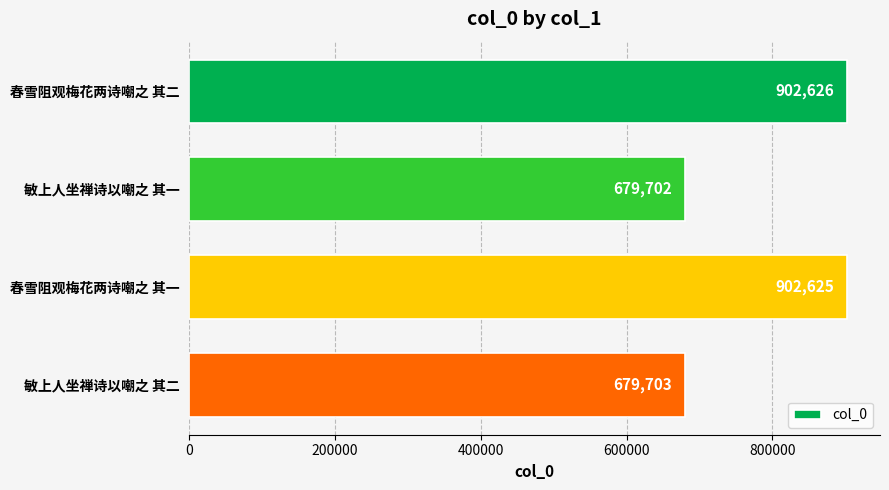

How many bars are there in total?

4